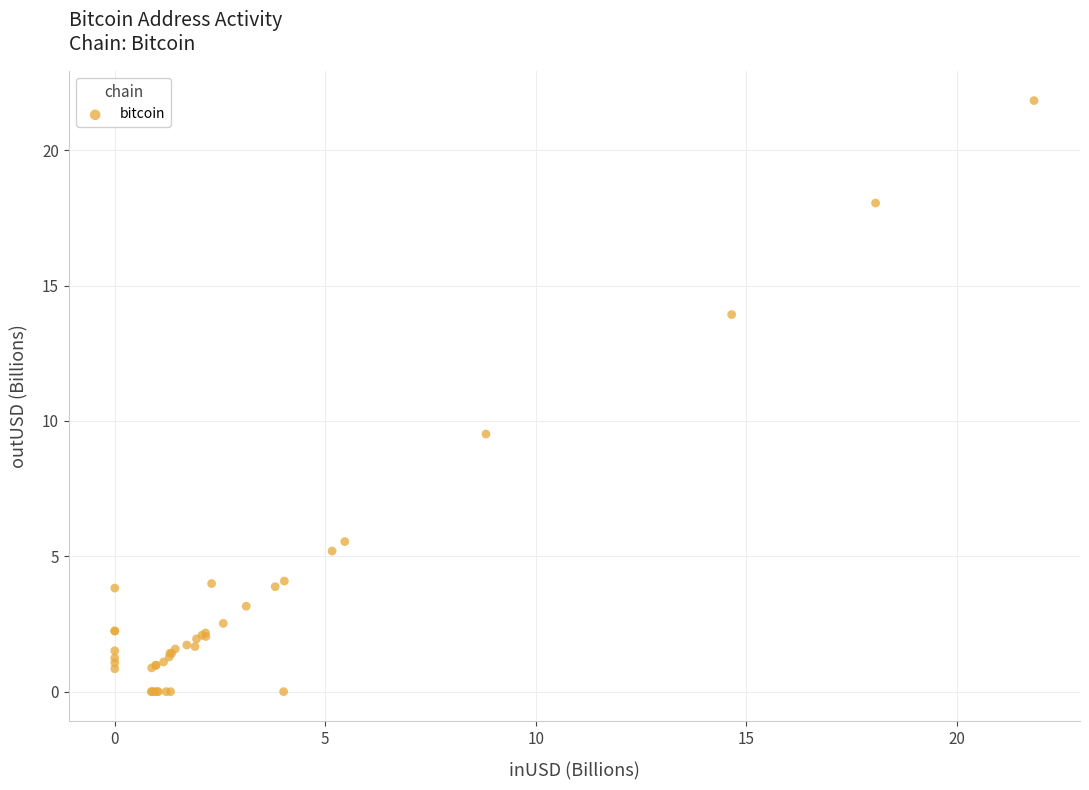

What Y value in the scatter plot is closest to 10?

9.5